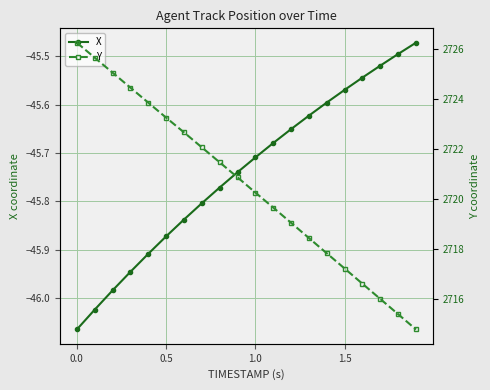

Reading left to right, transcribe all the data shown in this chart.

X: -46.1	-46.0	-46.0	-45.9	-45.9	-45.9	-45.8	-45.8	-45.8	-45.7	-45.7	-45.7	-45.7	-45.6	-45.6	-45.6	-45.5	-45.5	-45.5	-45.5
Y: 2726.3	2725.7	2725.1	2724.5	2723.9	2723.3	2722.7	2722.1	2721.5	2720.9	2720.3	2719.7	2719.1	2718.4	2717.8	2717.2	2716.6	2716.0	2715.4	2714.8